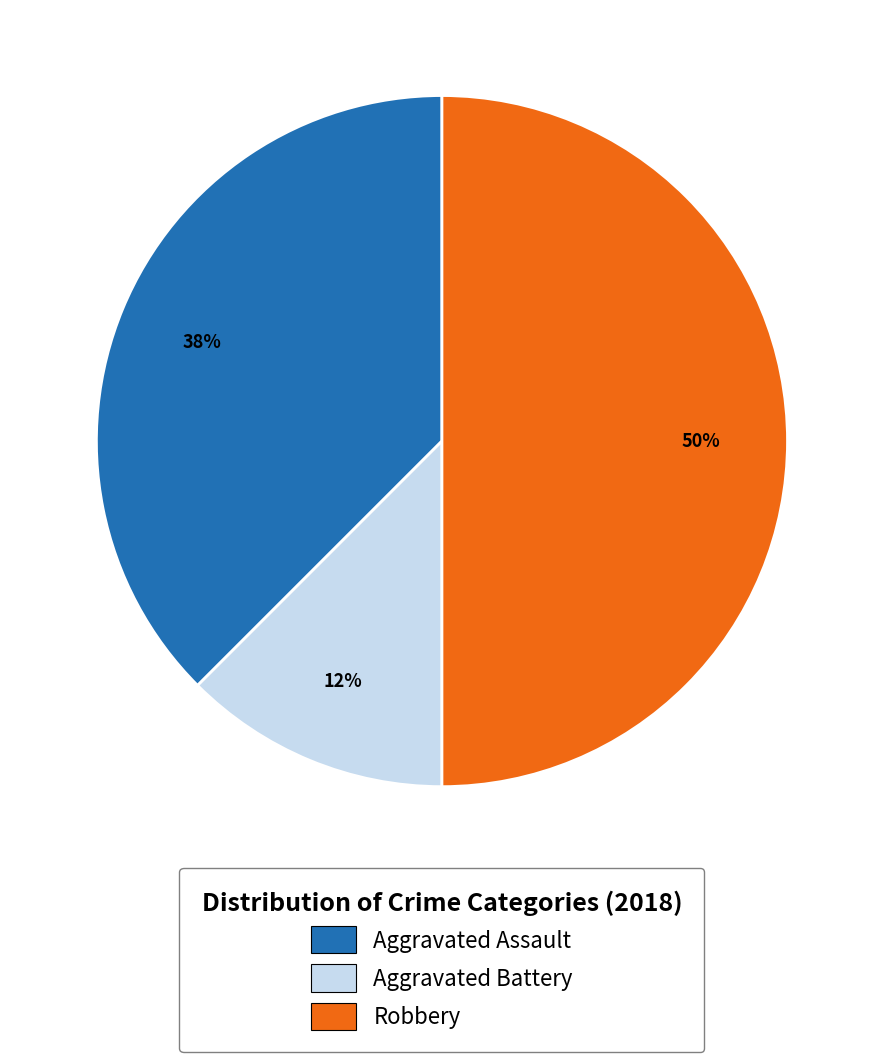

How many segments does this pie chart have?

3